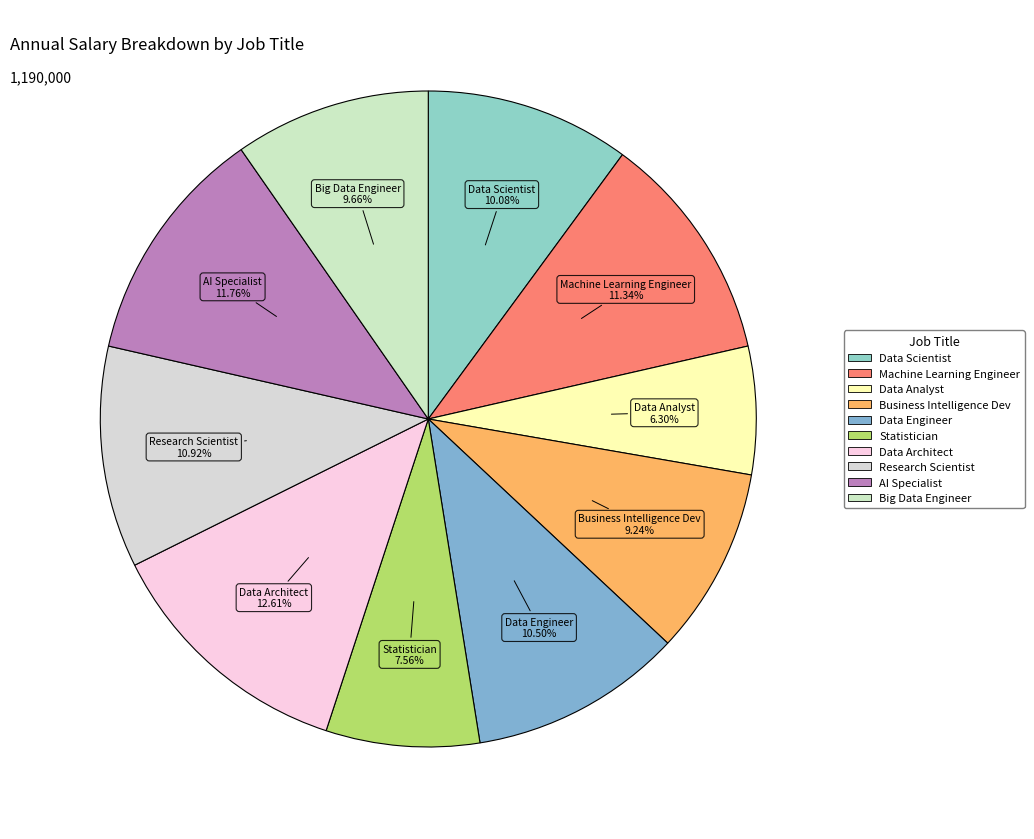

Is the sum of Data Architect and Research Scientist greater than half?

No